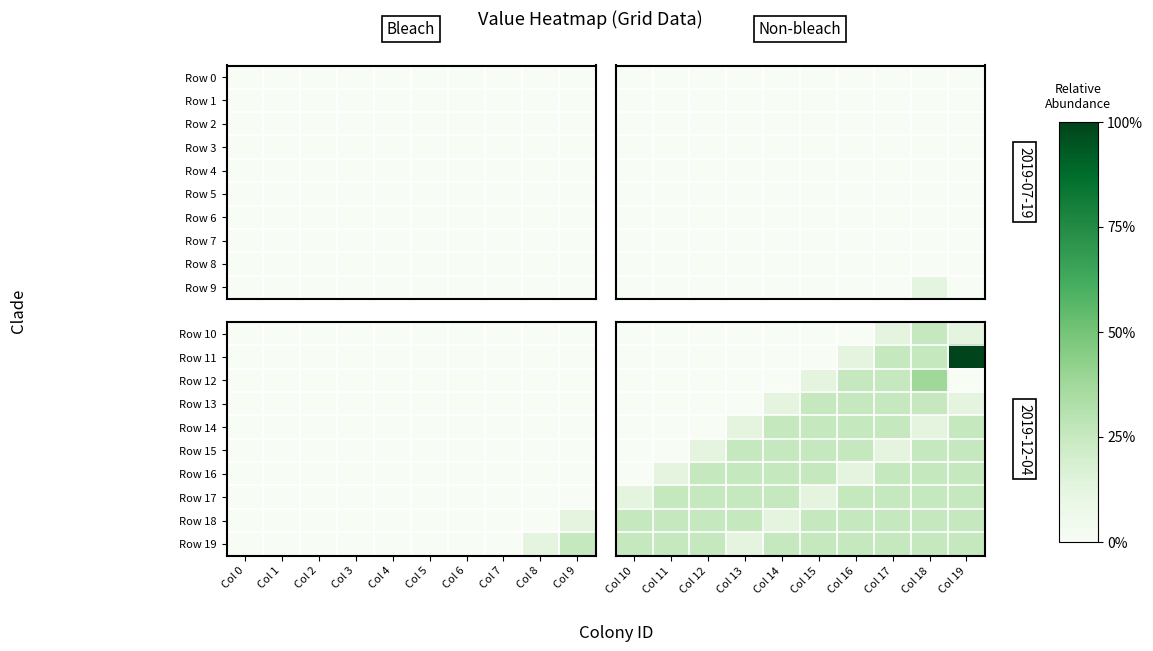

What is the sum of the Row 16 values at Col 18 and Col 16?

0.4